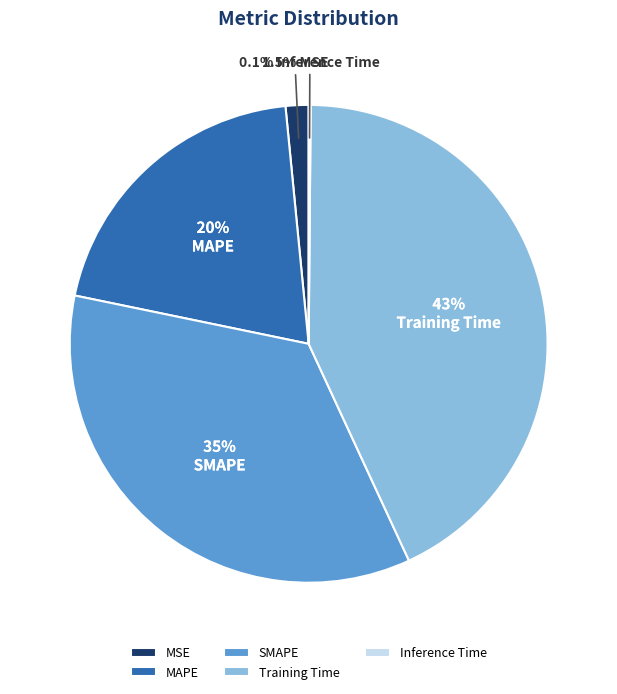

Between MSE and SMAPE, which is larger?

SMAPE